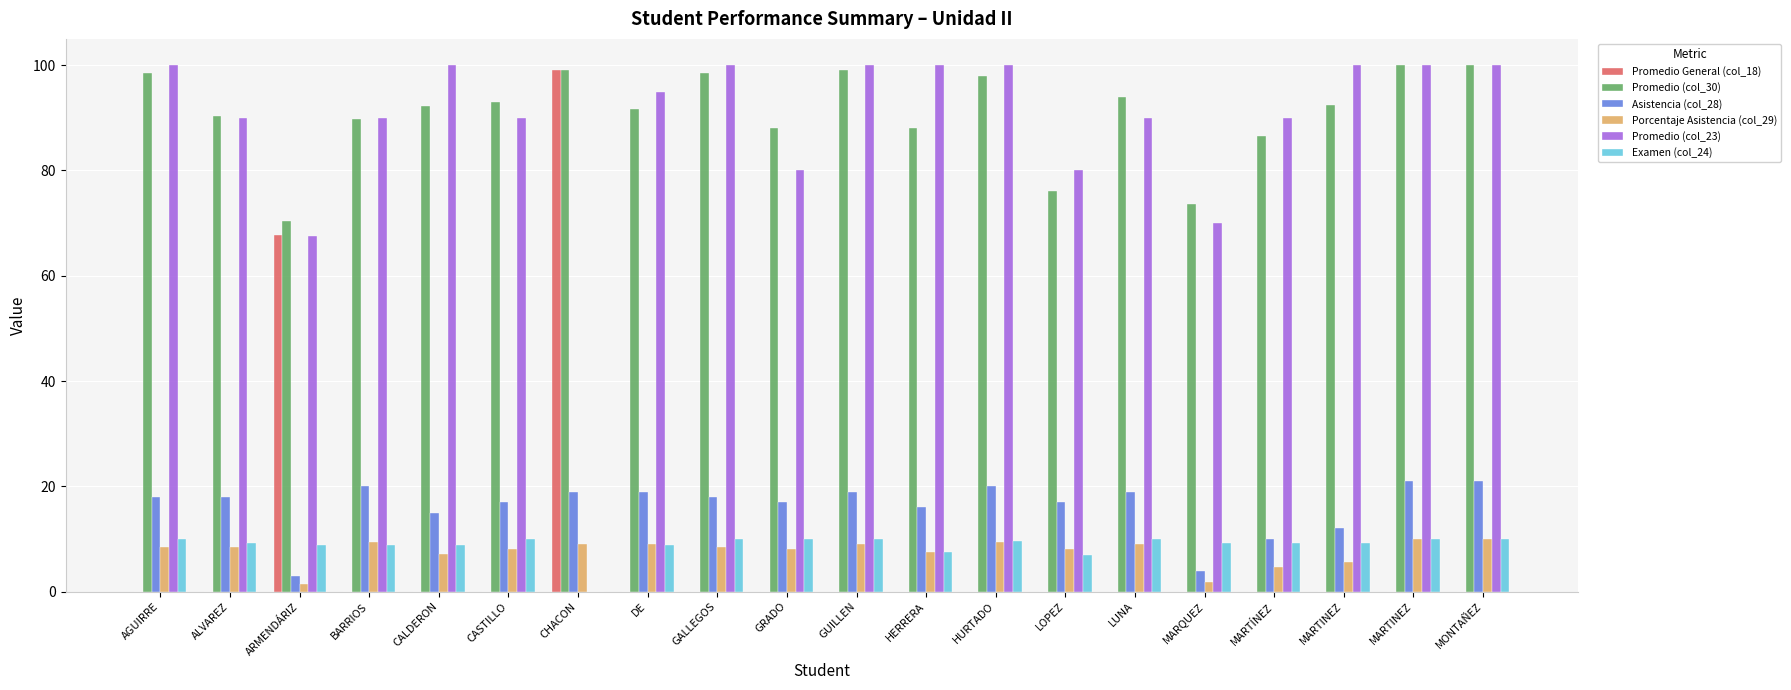

What is the label of the 20th bar from the right?

AGUIRRE